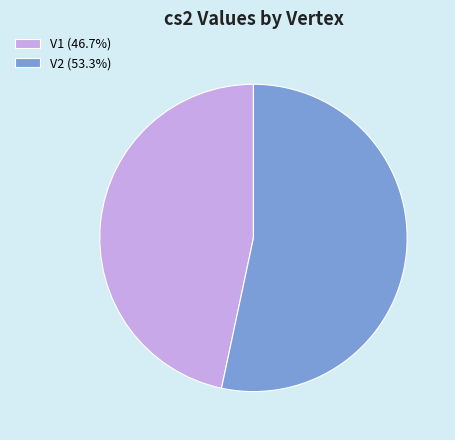

What is the smallest slice in the pie chart?

V1